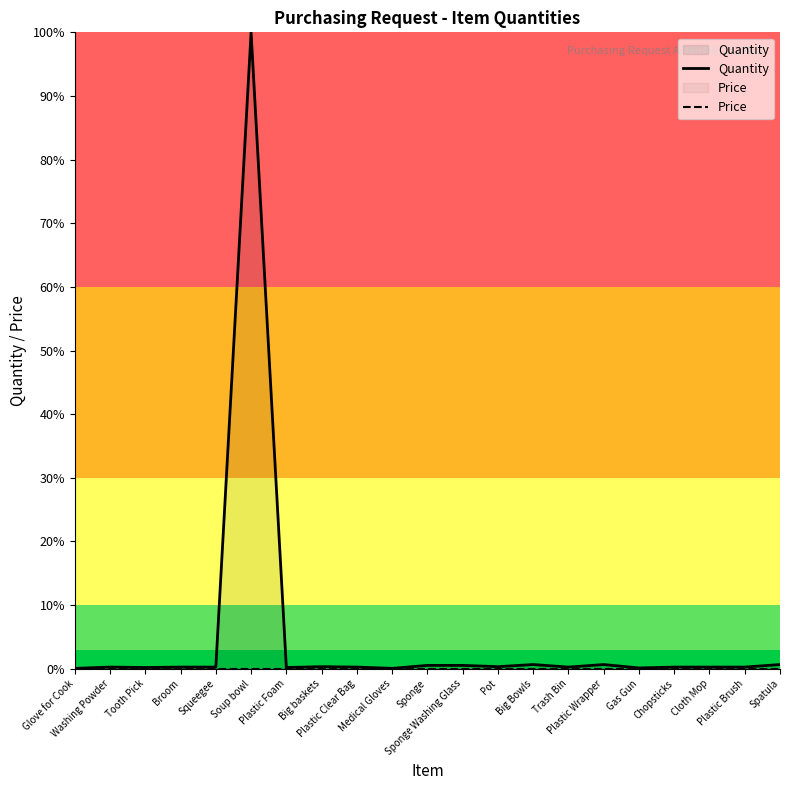

At which category does Quantity reach its first local valley?

Tooth Pick